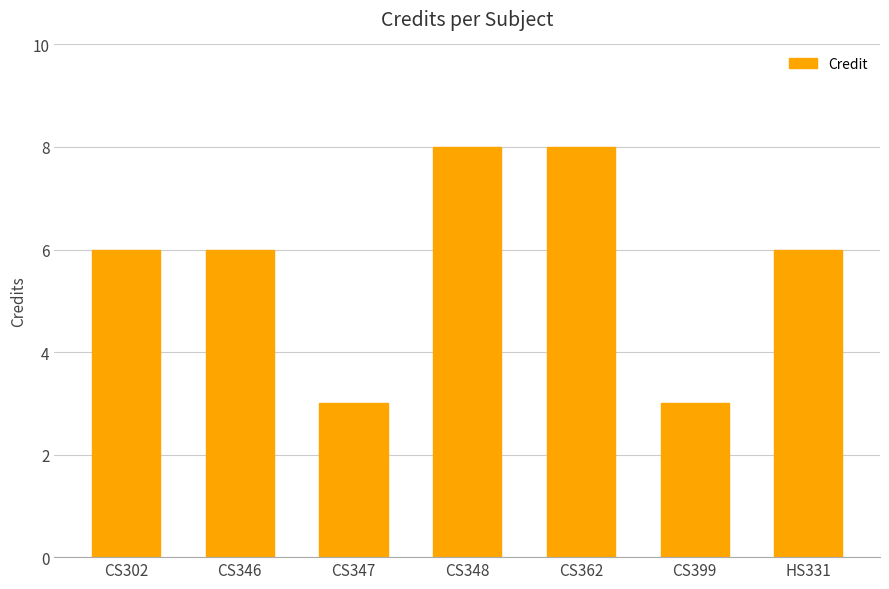

What position from the left is HS331?

7